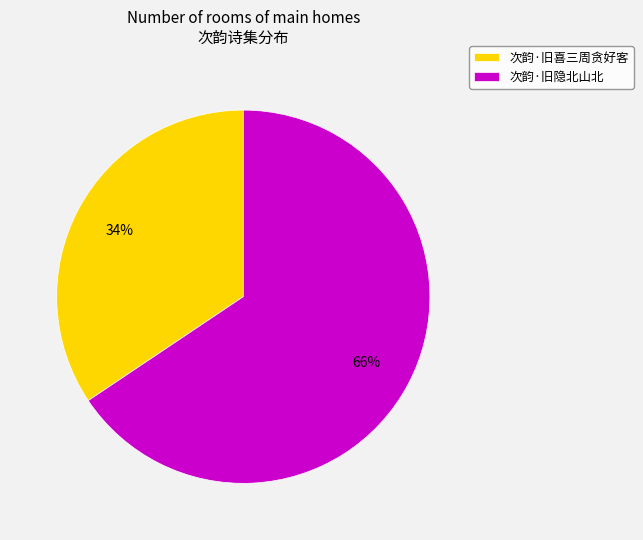

To the nearest percent, what is the combined percentage of 次韵·旧隐北山北 and 次韵·旧喜三周贪好客?

100%